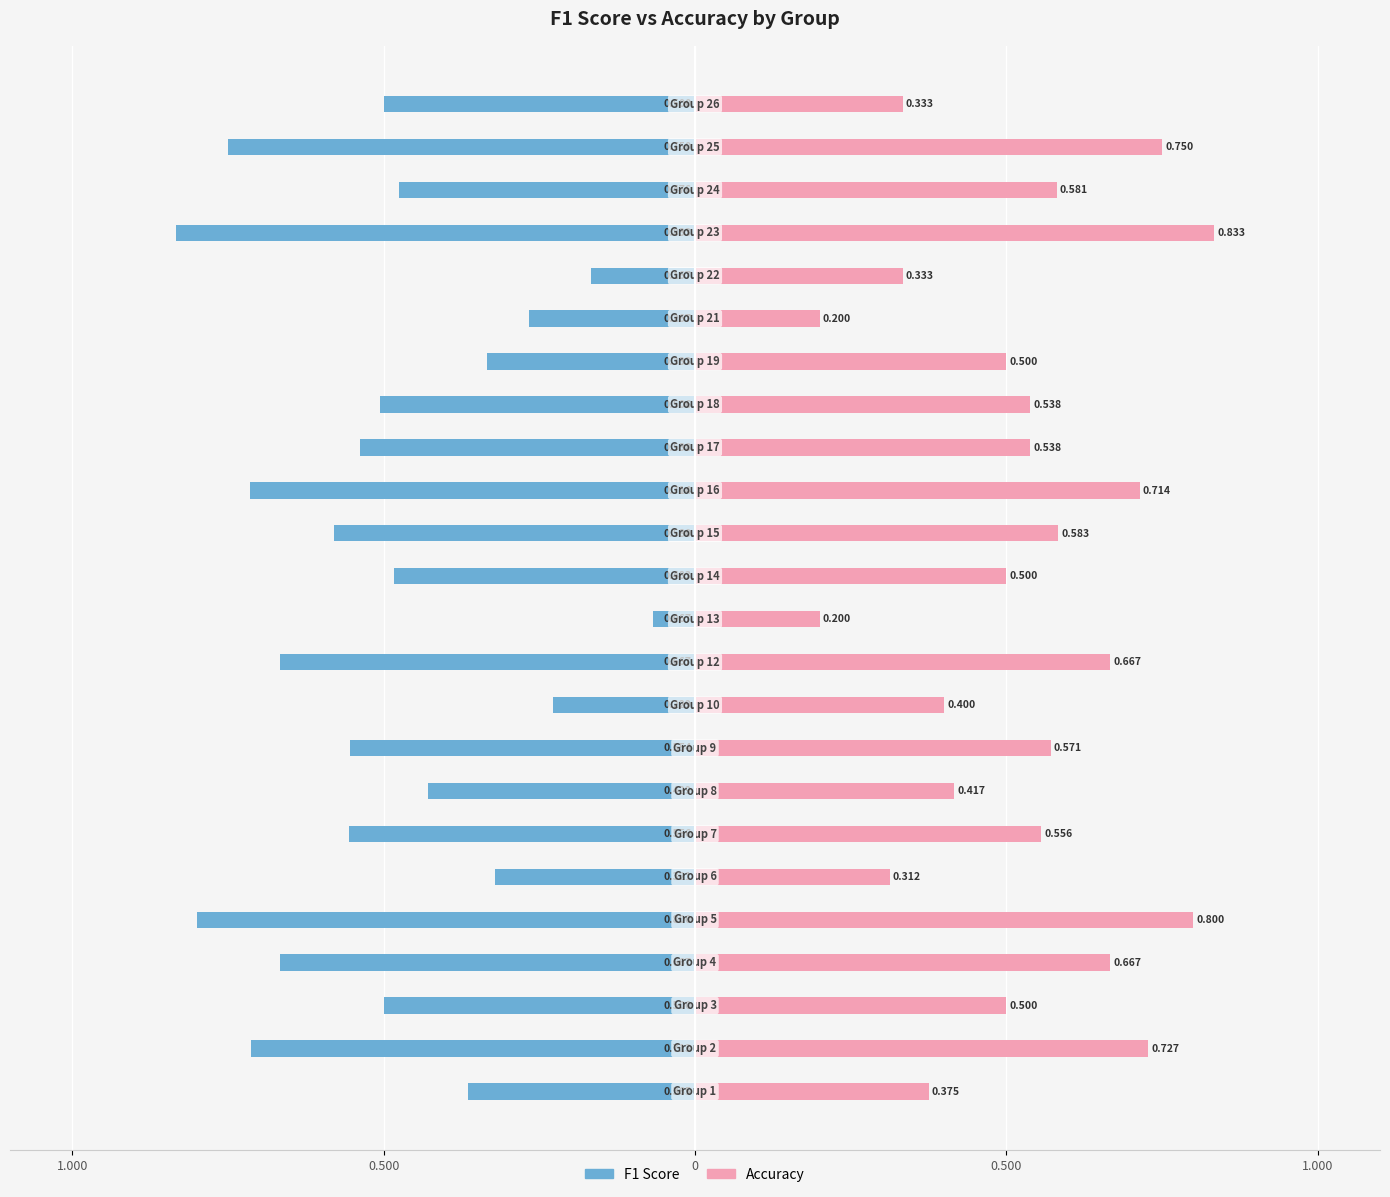

Reading left to right, what are all the values shown in this chart?

F1 Score: -0.4	-0.7	-0.5	-0.7	-0.8	-0.3	-0.6	-0.4	-0.6	-0.2	-0.7	-0.1	-0.5	-0.6	-0.7	-0.5	-0.5	-0.3	-0.3	-0.2	-0.8	-0.5	-0.8	-0.5
Accuracy: 0.4	0.7	0.5	0.7	0.8	0.3	0.6	0.4	0.6	0.4	0.7	0.2	0.5	0.6	0.7	0.5	0.5	0.5	0.2	0.3	0.8	0.6	0.8	0.3